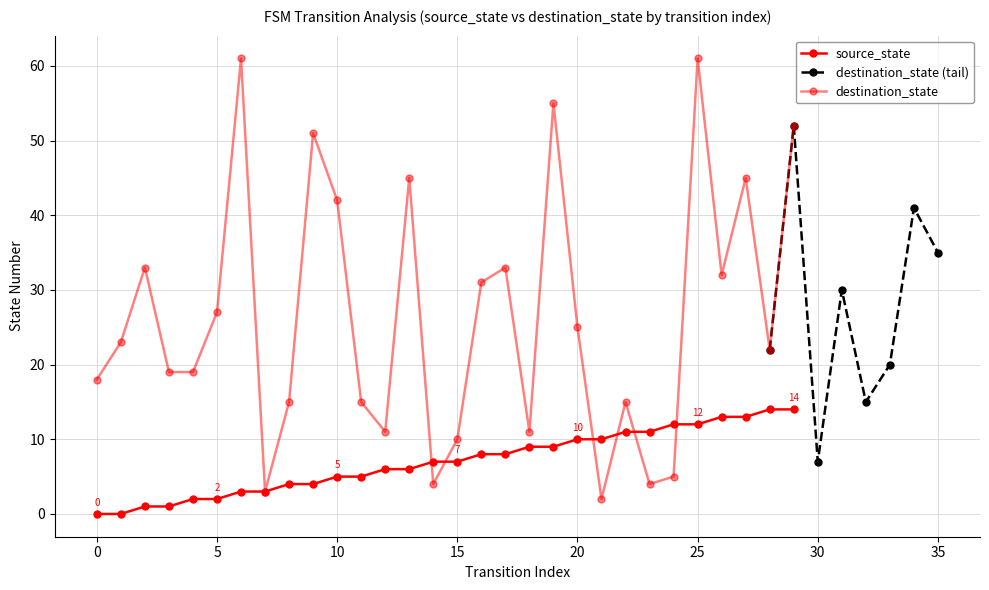

Which series has the widest spread of values?

destination_state